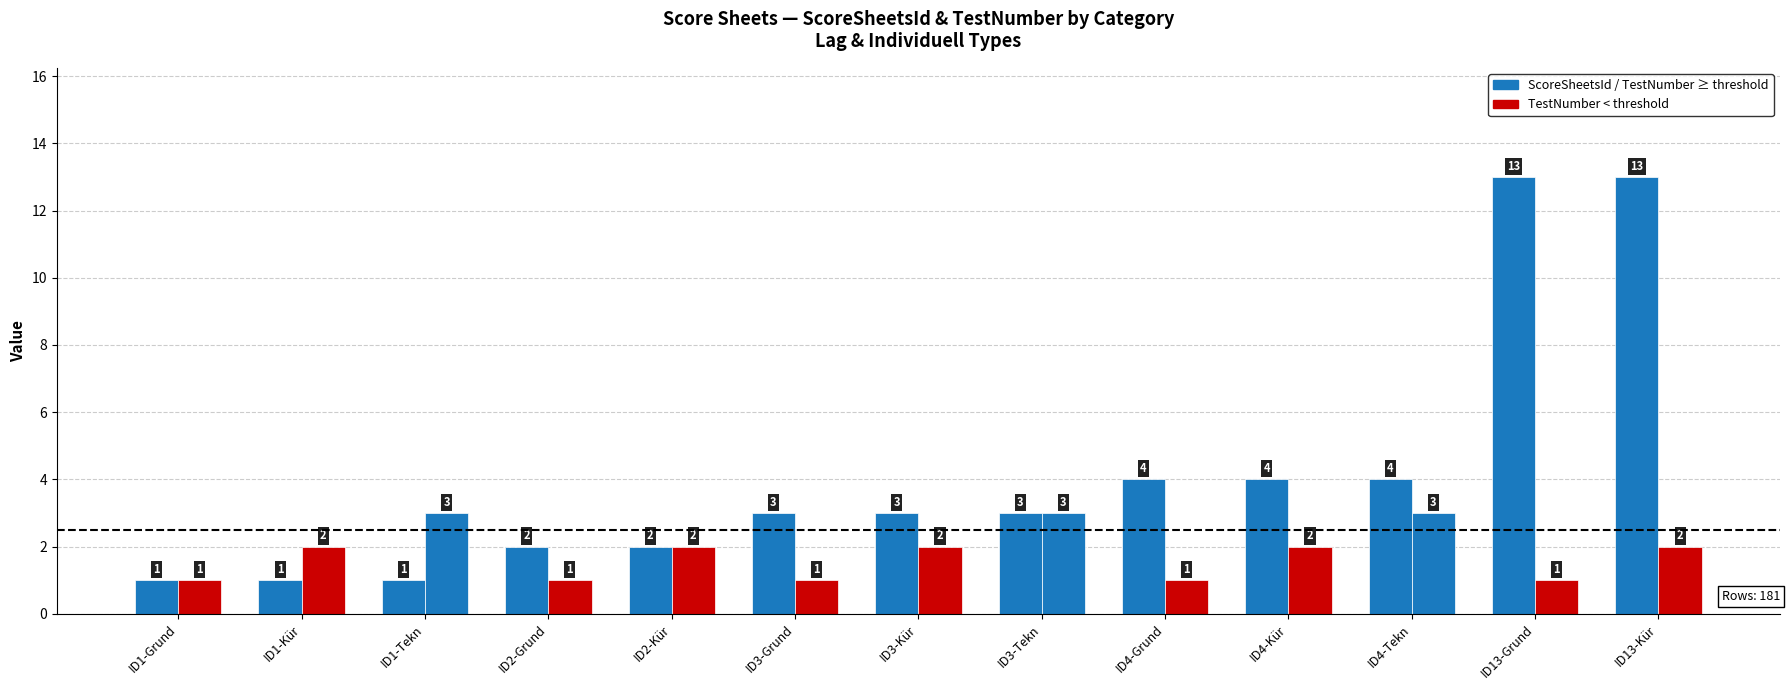

How many bars are there in each group?

2